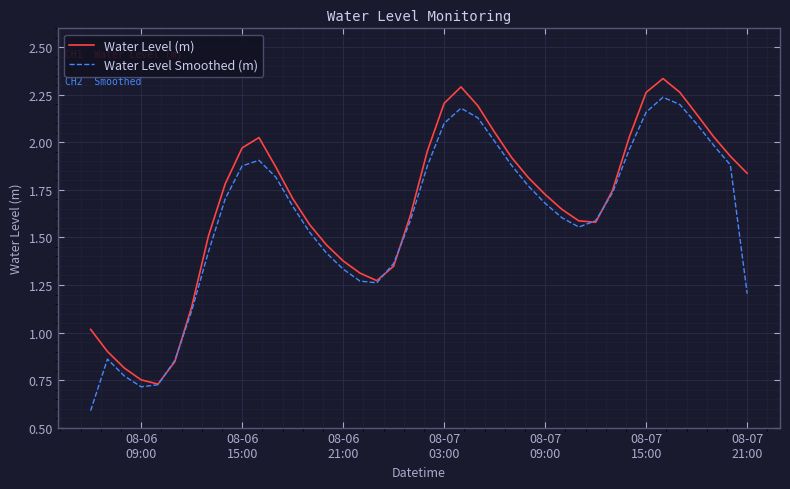

How many interior local valleys does the Water Level (m) series have?

3